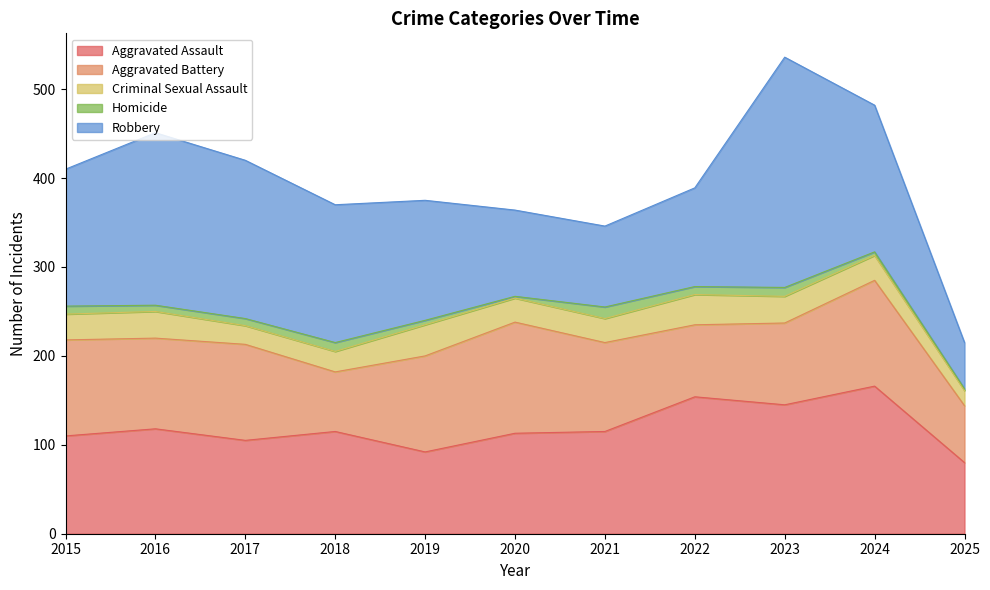

Where is the first local maximum for Robbery?

2016